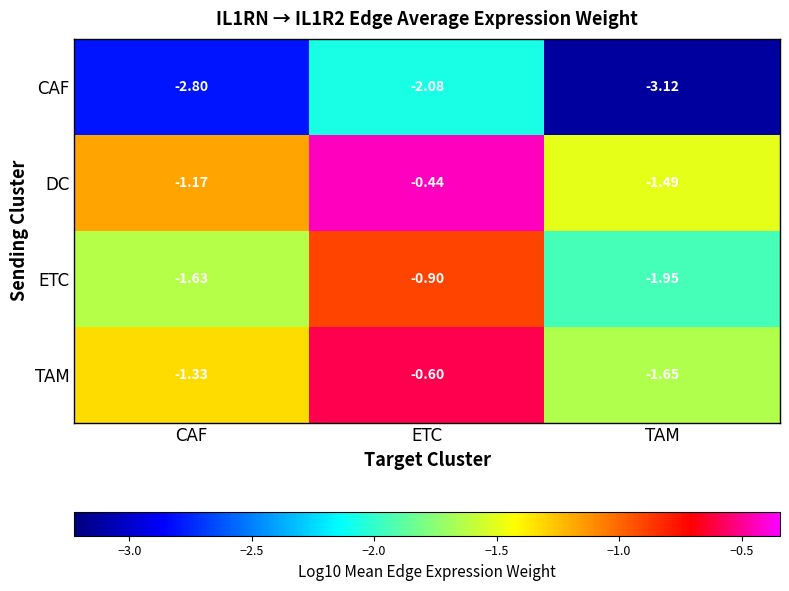

Which series has the largest total across all categories?

DC